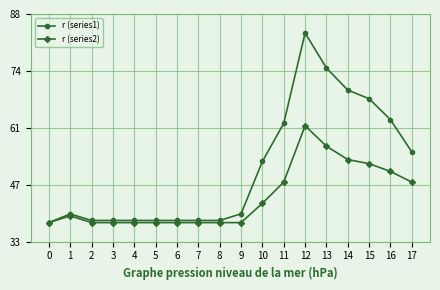

How many series are shown in this chart?

2